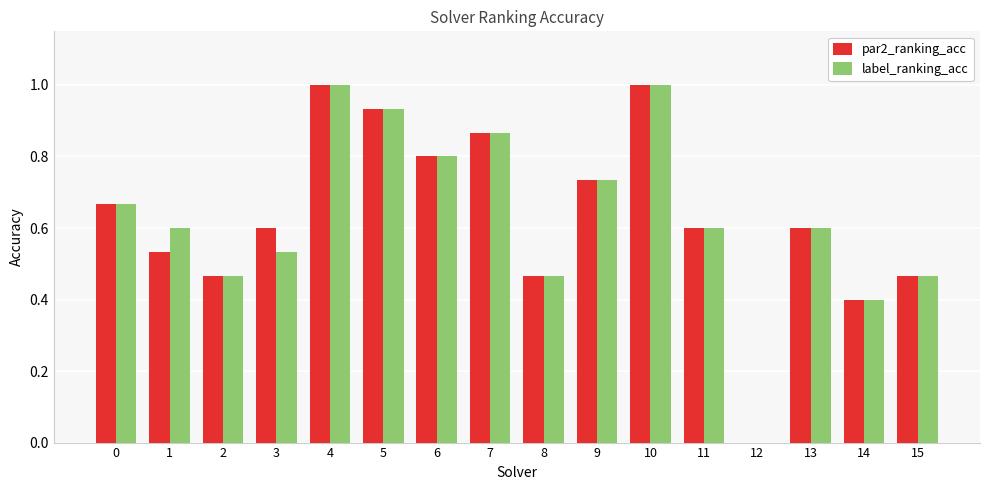

What is the greatest value displayed?

1.0